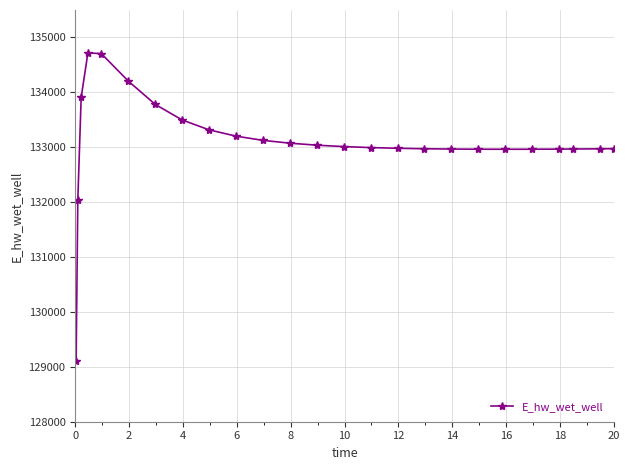

What is the value of the 4th point from the left?

134717.9